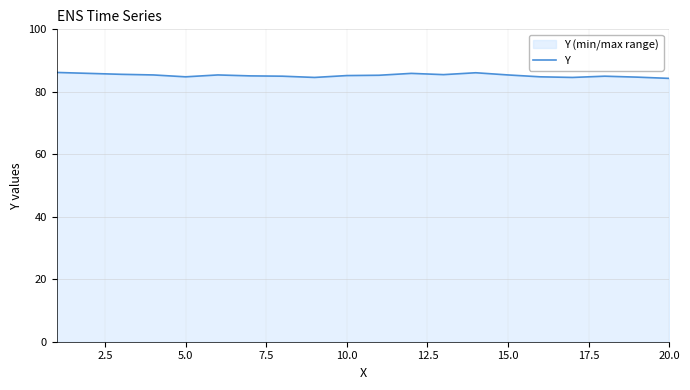

How many lines are shown in the chart?

1